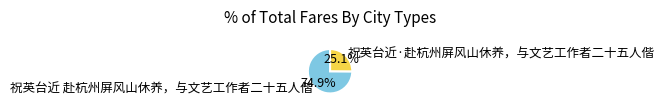

Rank the categories by value from lowest to highest.

祝英台近·赴杭州屏风山休养，与文艺工作者二十五人偕, 祝英台近 赴杭州屏风山休养，与文艺工作者二十五人偕